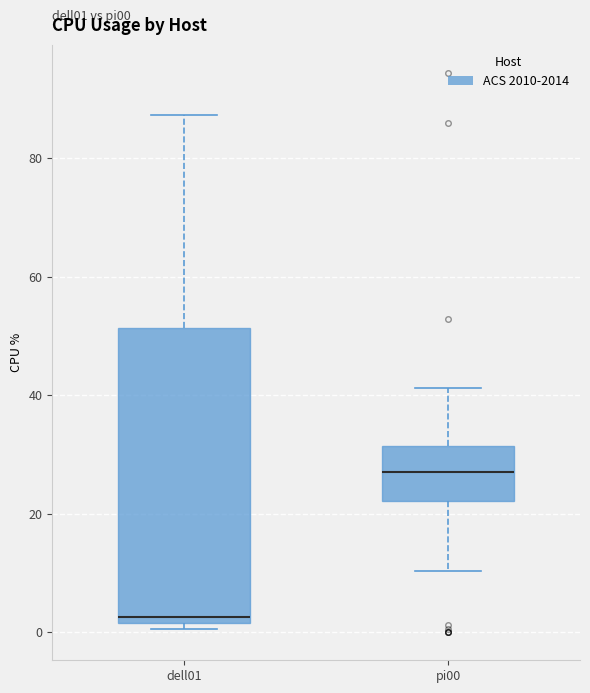

Comparing the boxes themselves (not the whiskers), which one is the tallest?

dell01